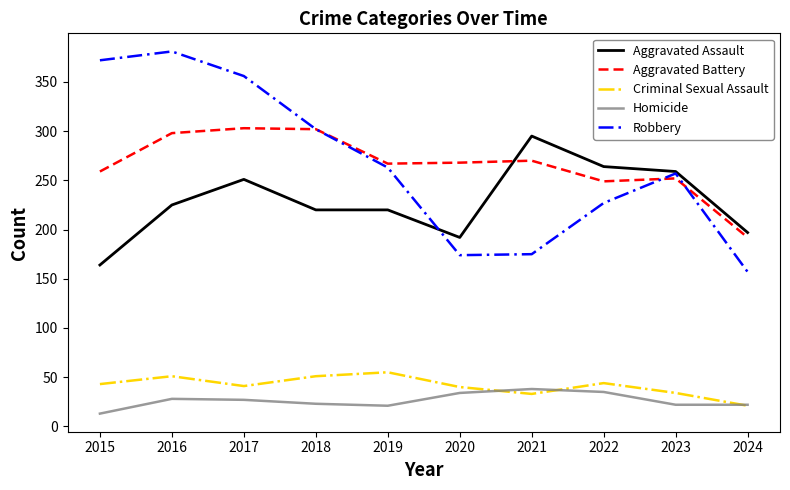

In Robbery, how many points are higher than both neighbors (excluding endpoints)?

2